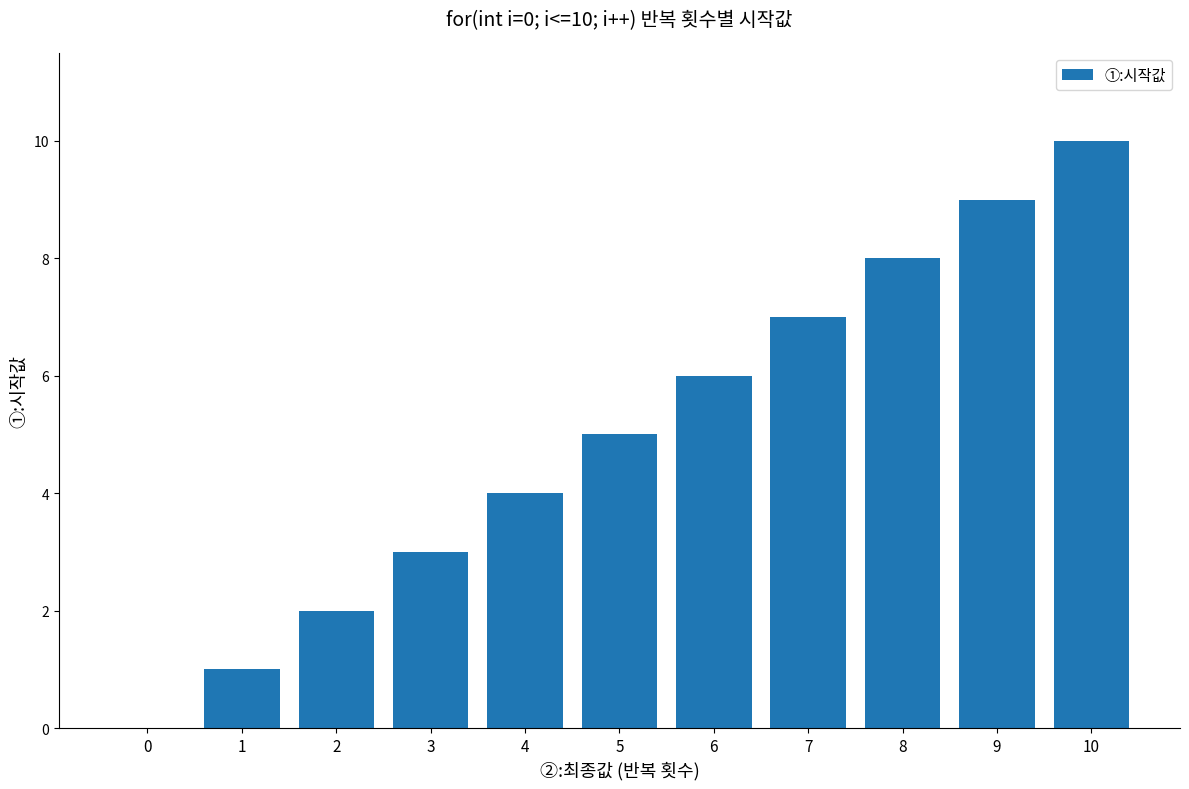

Which category has the highest value across all series?

10